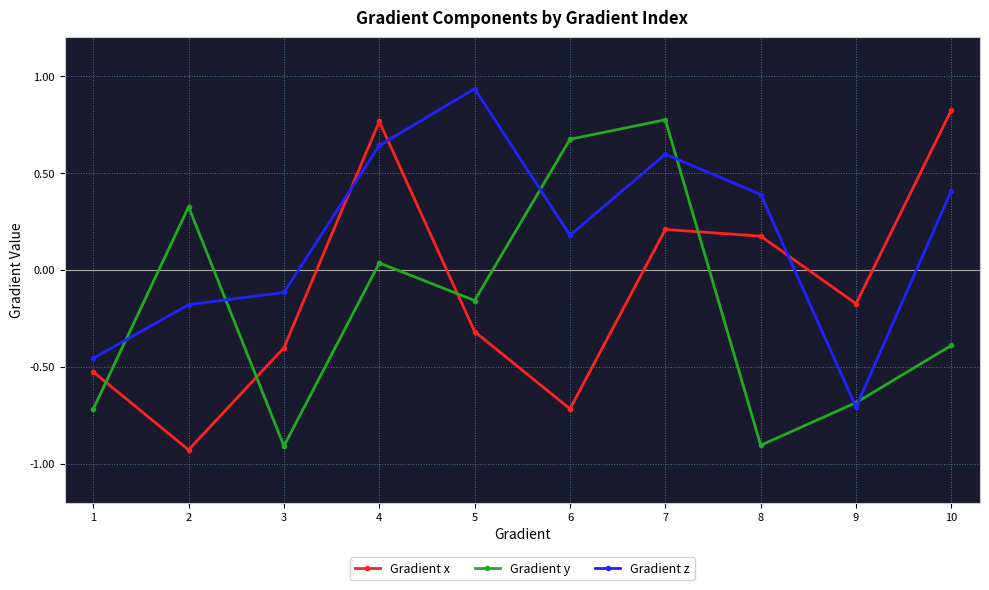

What is the value of the Gradient y point at the 1st from the left?

-0.7